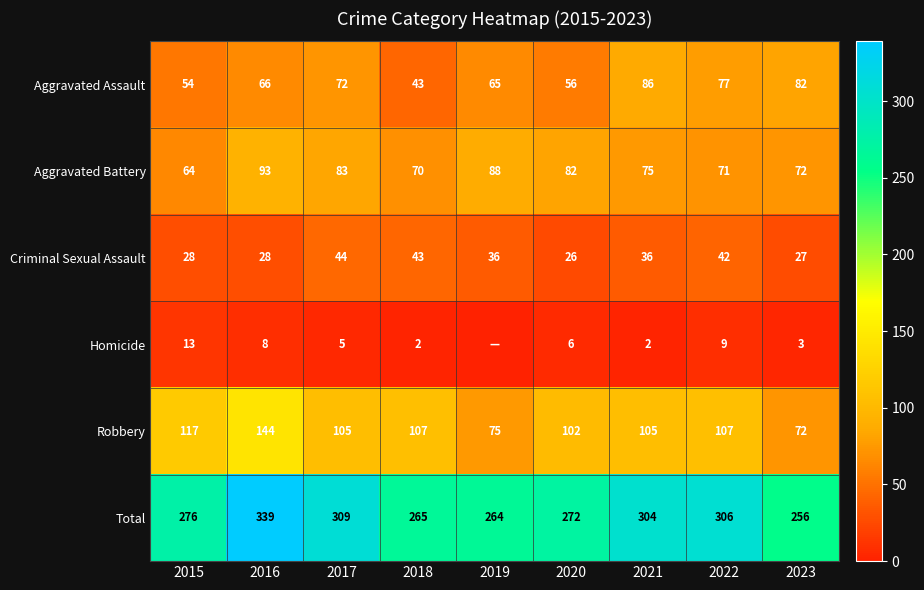

What is the difference between the maximum and second lowest values in the Aggravated Battery series?

23